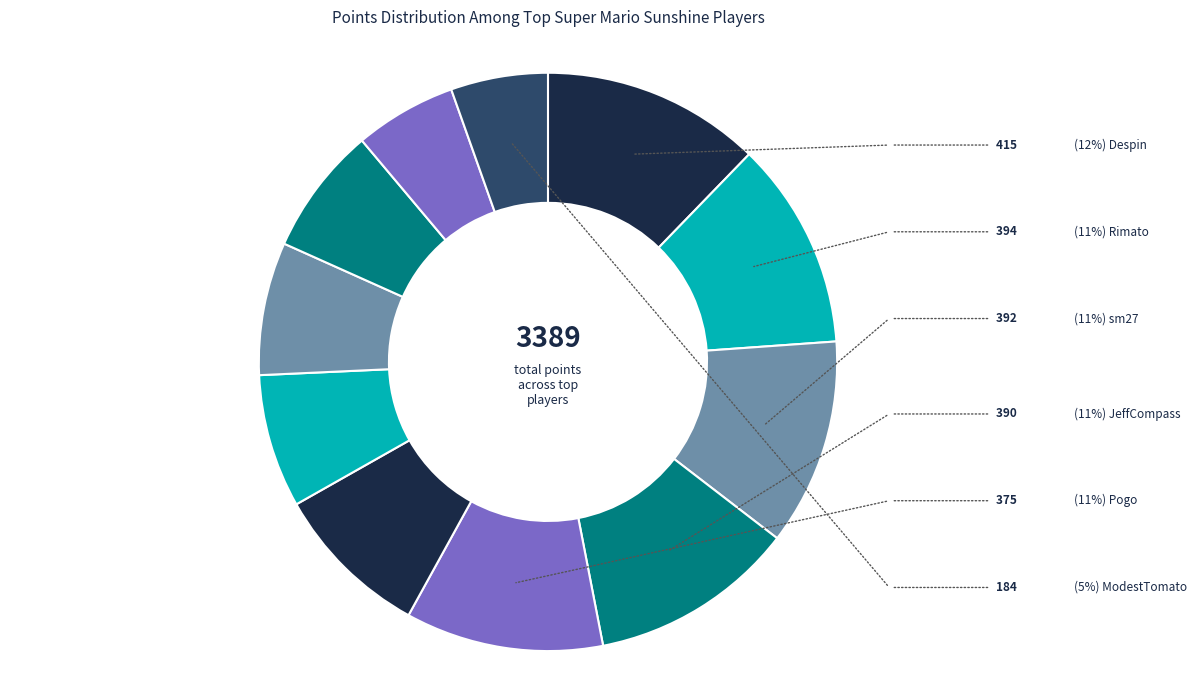

Count the number of slices in the pie.

11